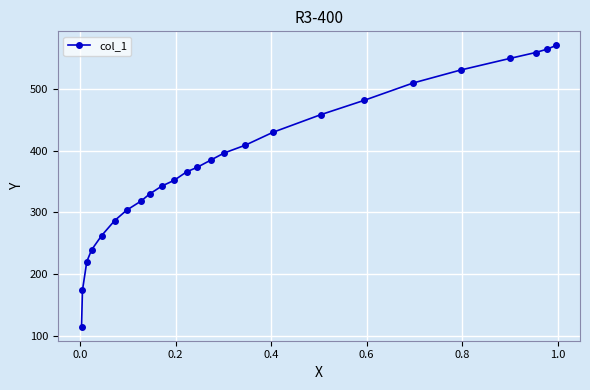

What is the average value?

380.8